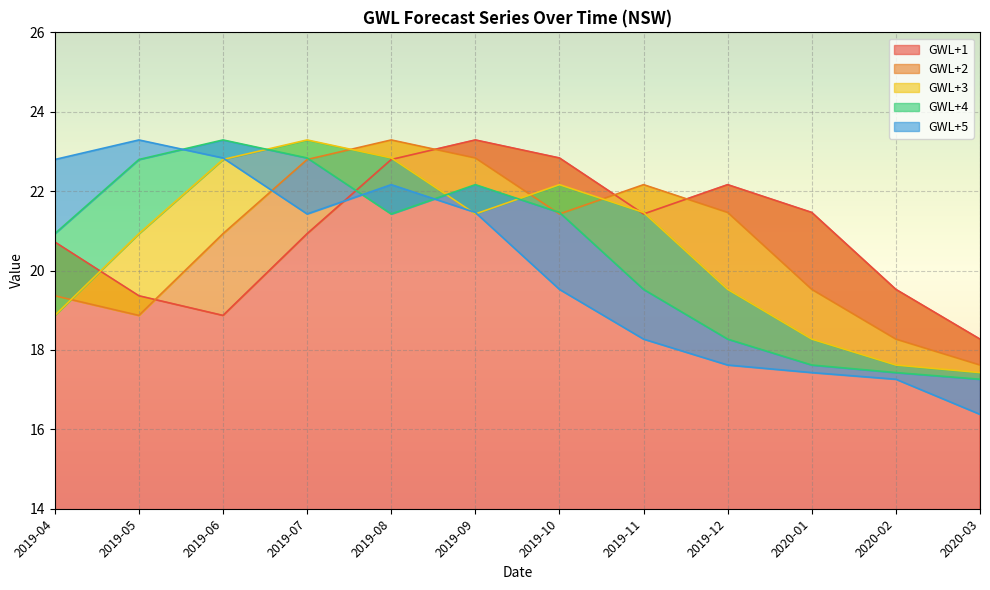

What is the difference between the second highest and minimum values in the GWL+1 series?

4.6